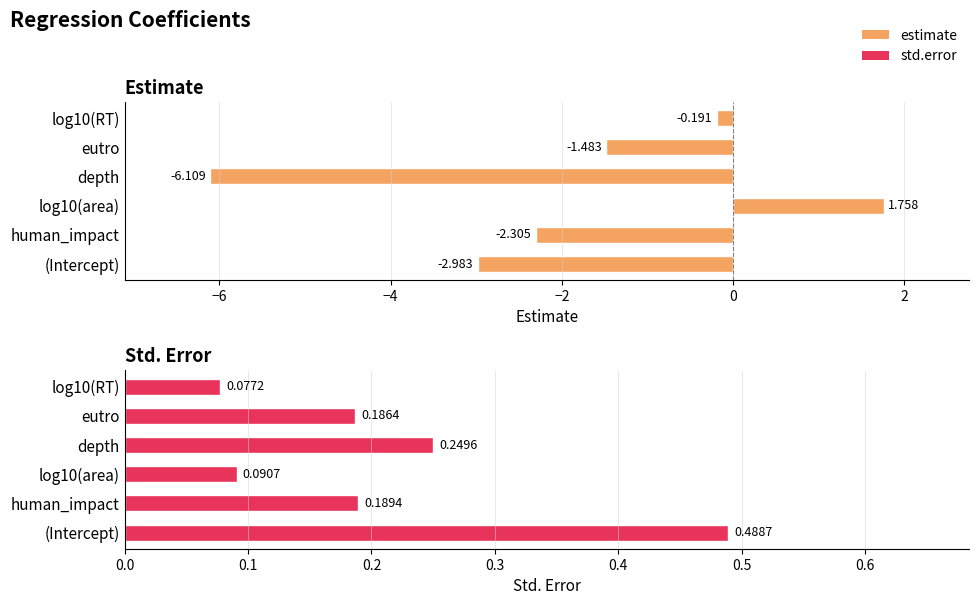

Which has a higher value, (Intercept) or log10(area)?

log10(area)